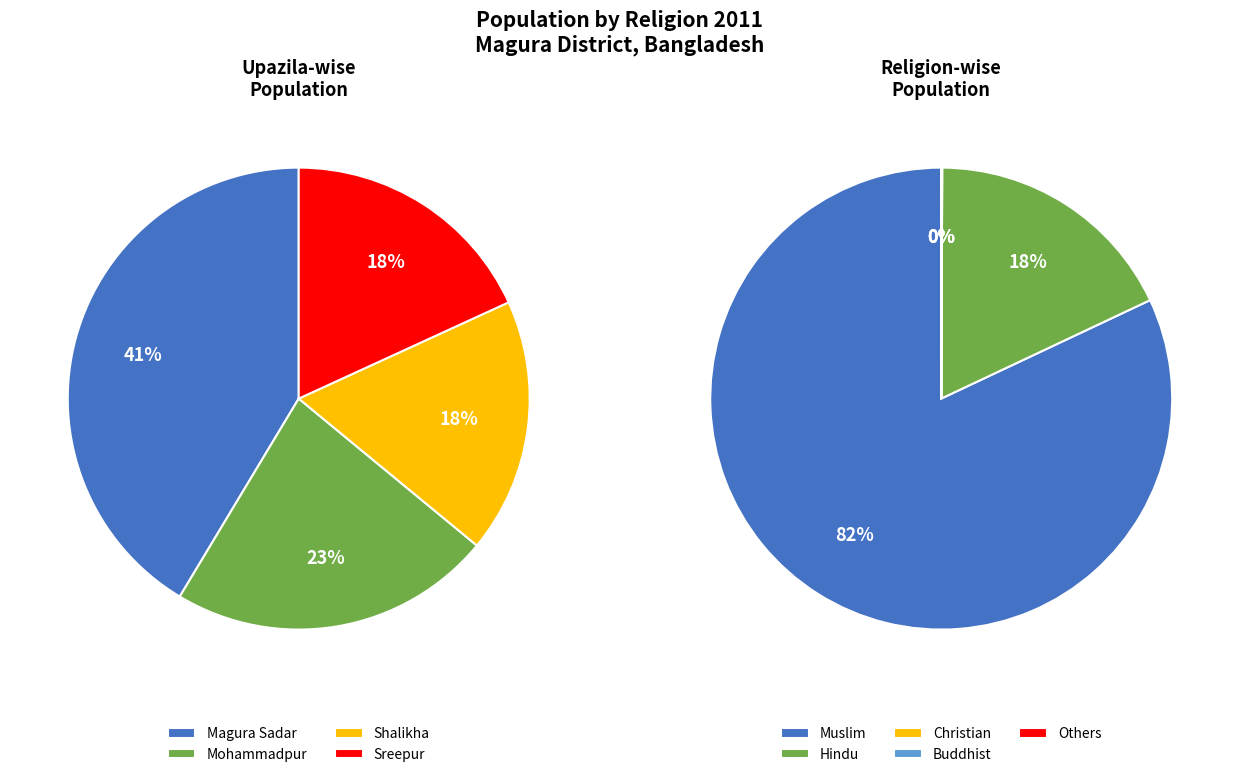

To the nearest percent, what portion does Magura Sadar represent?

41%